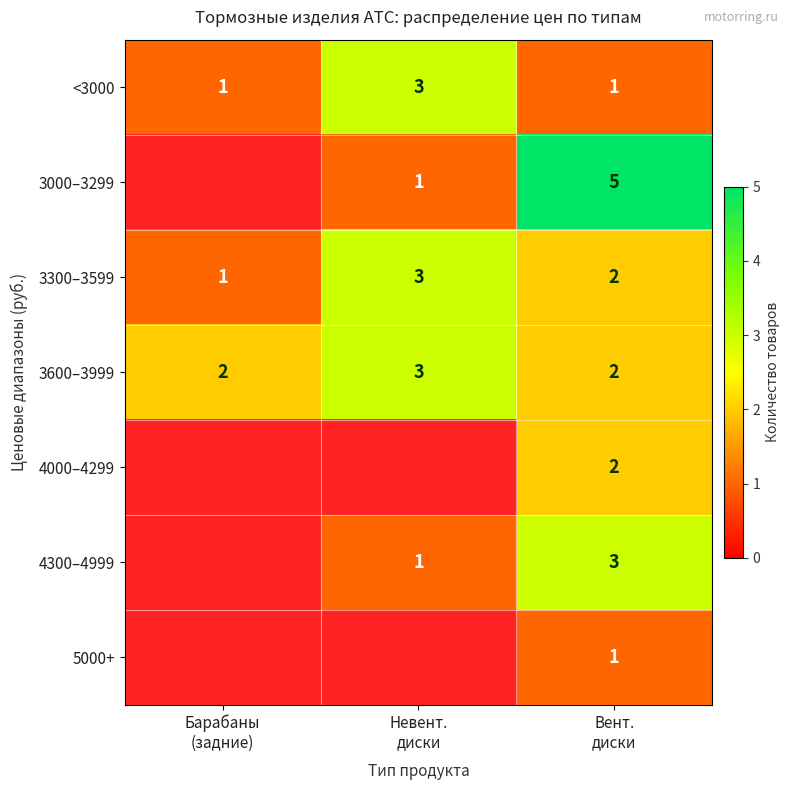

What is the highest value of the 3300–3599 series?

3